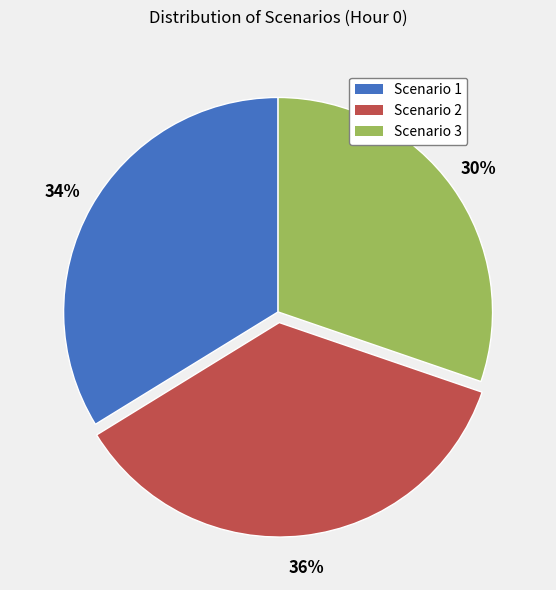

What is the largest slice in the pie chart?

Scenario 2